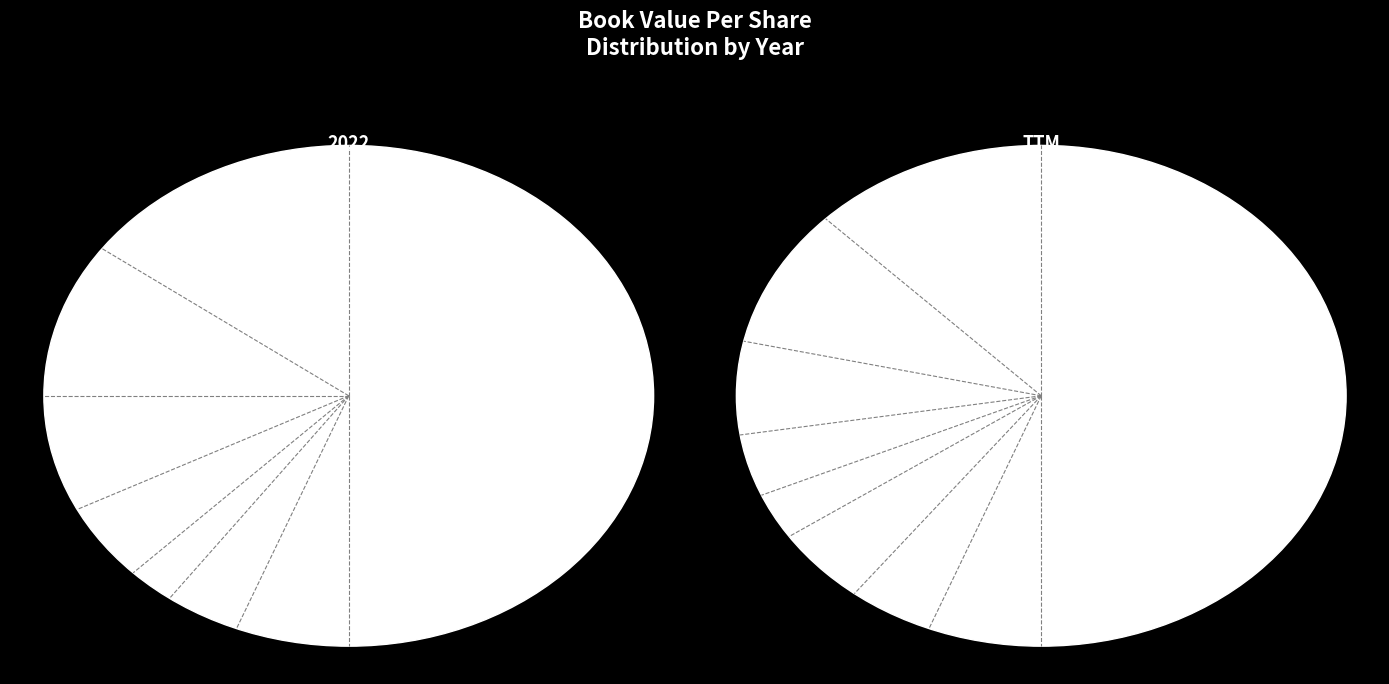

What percentage is the 2020 slice, to the nearest percent?

48%